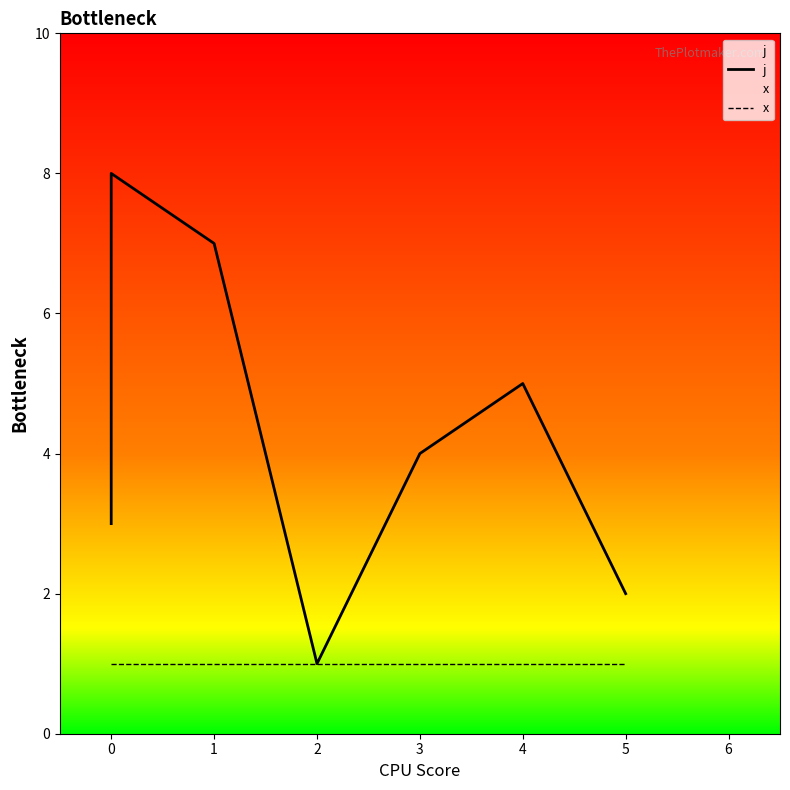

What is the value of the x point at the 3rd from the left?

1